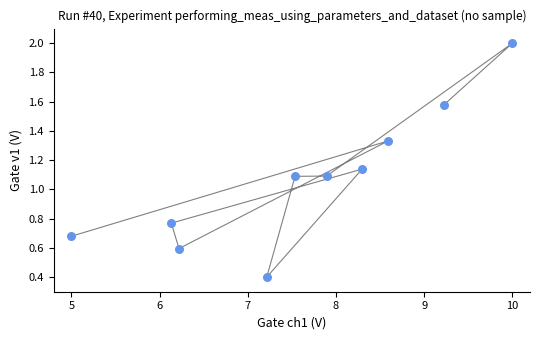

What is the average X value?

7.6